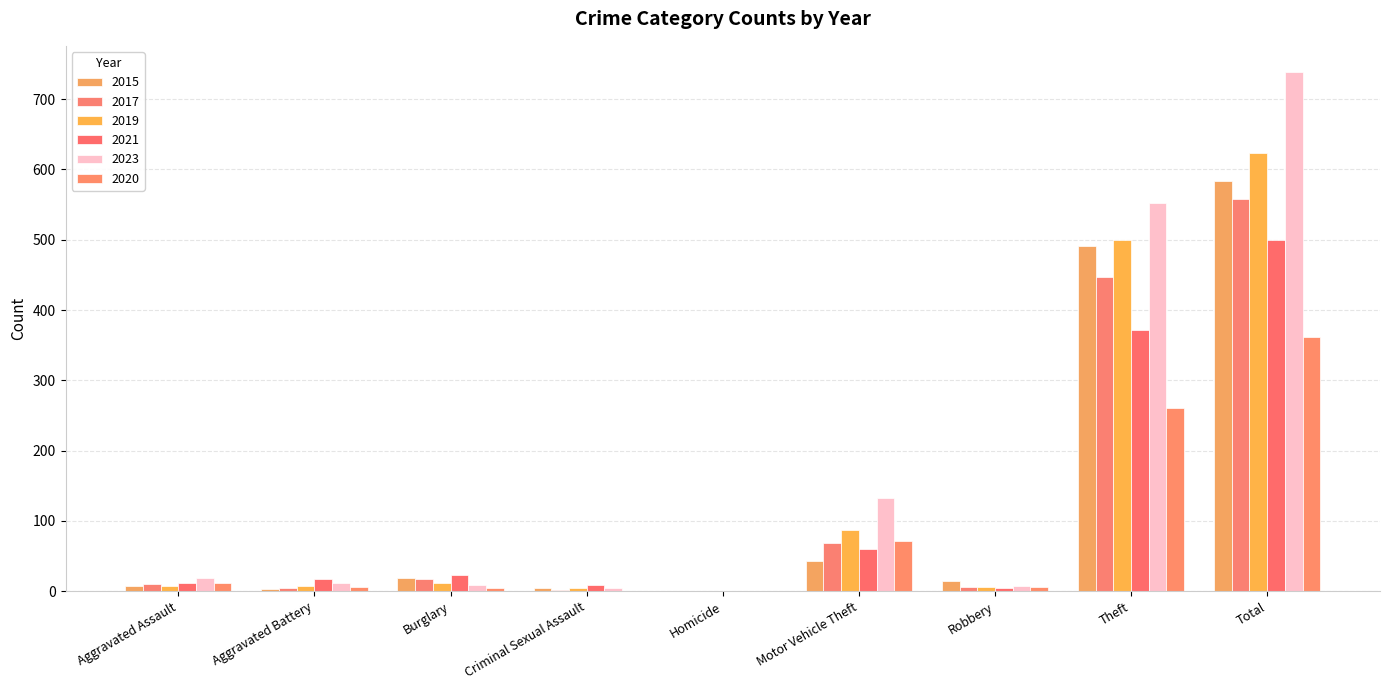

What are all the series names shown in the legend?

2015, 2017, 2019, 2021, 2023, 2020